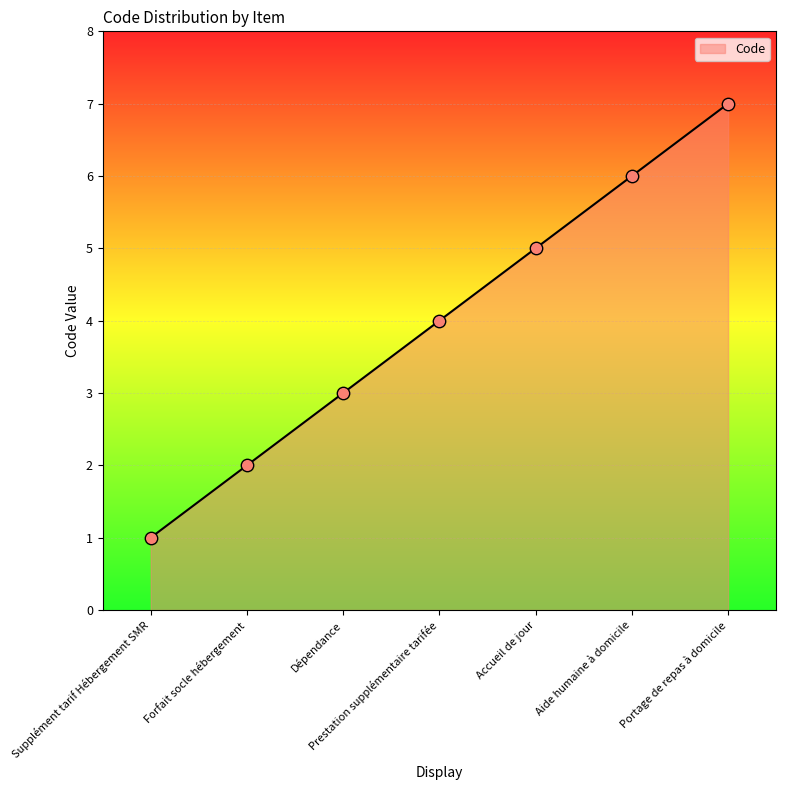

Which has a higher value, Dépendance or Accueil de jour?

Accueil de jour